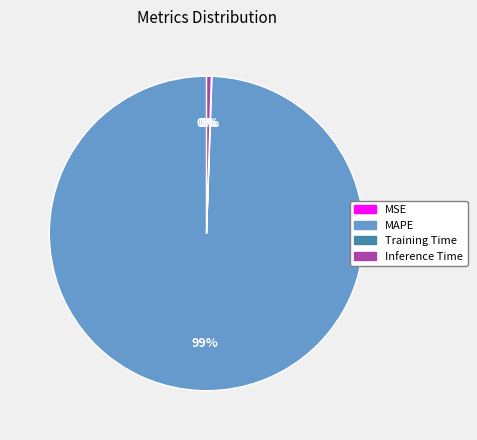

True or false: Inference Time accounts for 0% of the total.

True